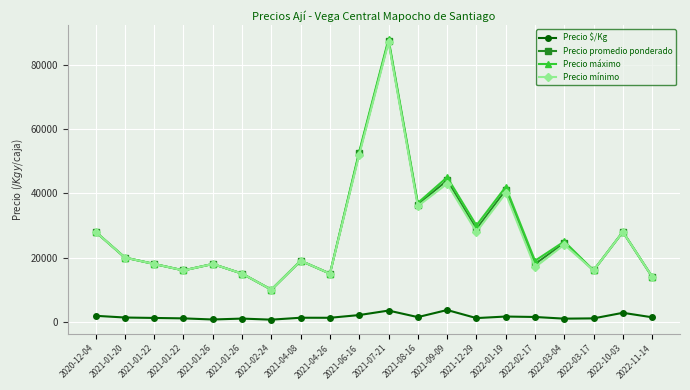

Reading right to left, list all the values displayed in this chart.

Precio $/Kg: 1400	2800	1067	980	1500	1640	1154	3667	1460	3497	2100	1250	1267	667	1000	720	1067	1200	1333	1867
Precio promedio ponderado: 14000	28000	16000	24500	18000	41000	28857	44000	36500	87429	52500	15000	19000	10000	15000	18000	16000	18000	20000	28000
Precio máximo: 14000	28000	16000	25000	19000	42000	30000	45000	37000	88000	53000	15000	19000	10000	15000	18000	16000	18000	20000	28000
Precio mínimo: 14000	28000	16000	24000	17000	40000	28000	43000	36000	87000	52000	15000	19000	10000	15000	18000	16000	18000	20000	28000